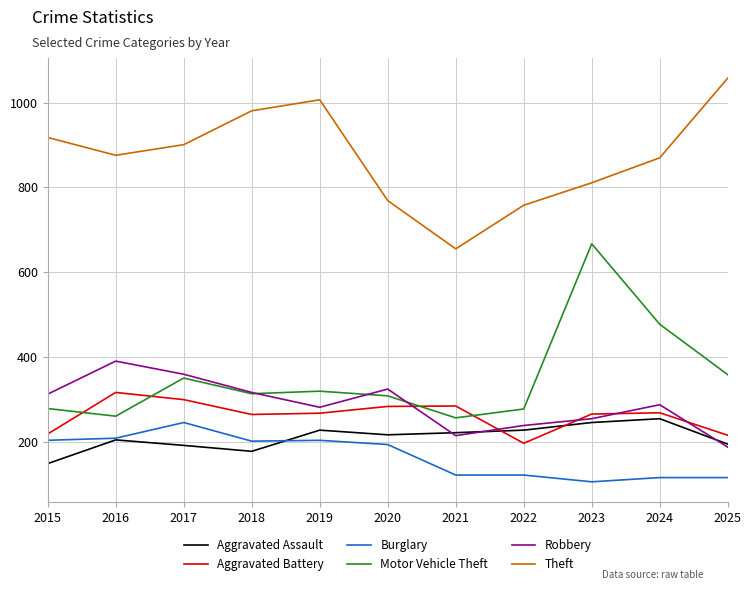

What is the spread (max minus min) of values at 2018?

804